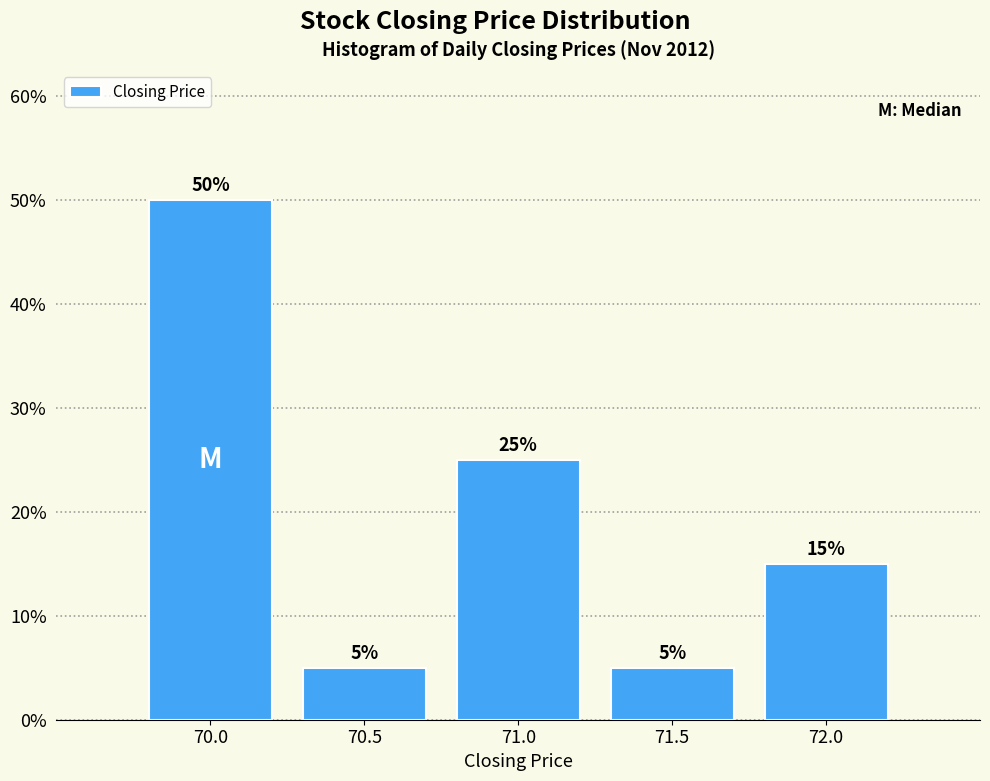

How tall is the bar that spans 71.75 to 72.25 on the x-axis?

15